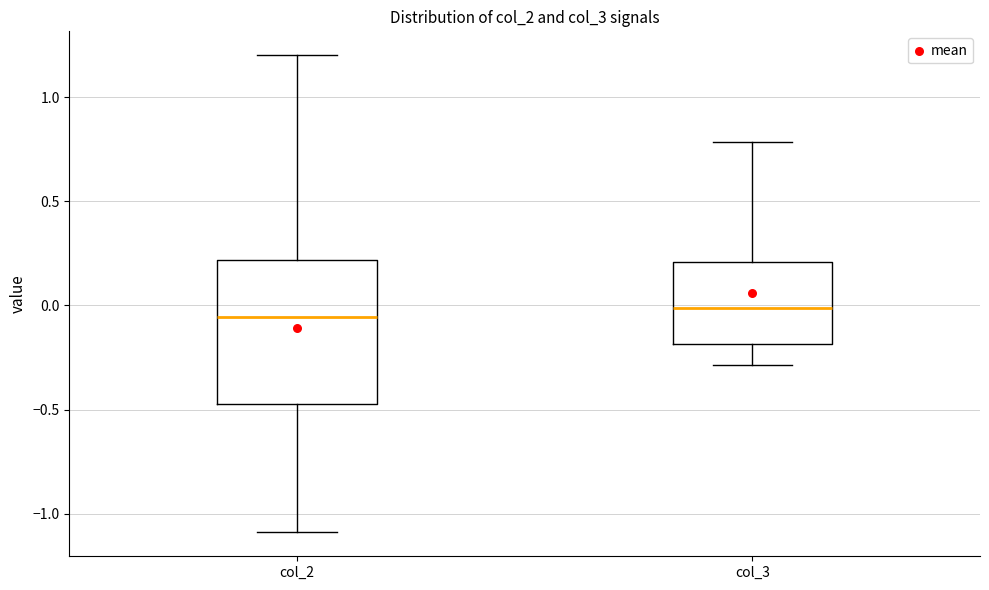

Reading left to right, read every box against the y-axis: the position of its median line, the range the box covers, and the ends of its whiskers. The values are not printed on the chart, so give them approximately, as read against the axis.

col_2: median -0.05, box -0.45 to 0.20, whiskers -1.10 to 1.20
col_3: median 0.00, box -0.20 to 0.20, whiskers -0.30 to 0.80